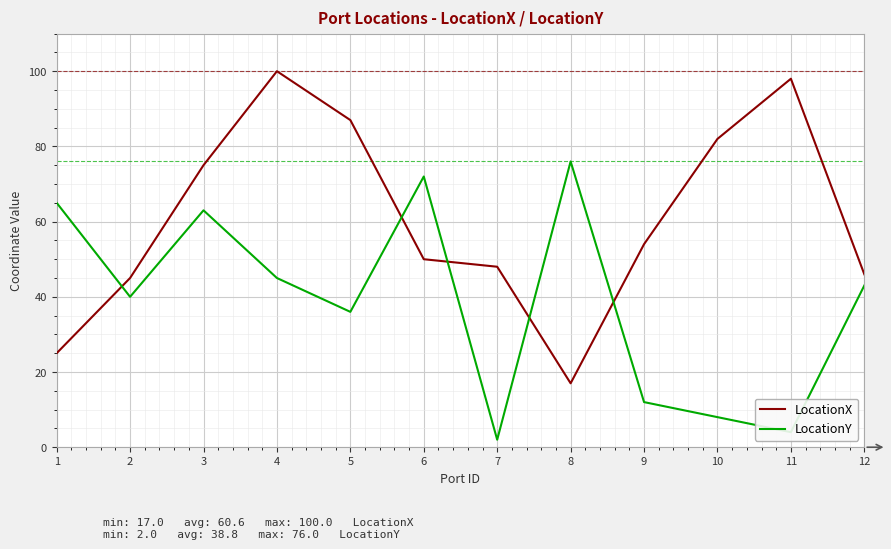

Which series ends up on top after the final intersection of LocationY and LocationX?

LocationX